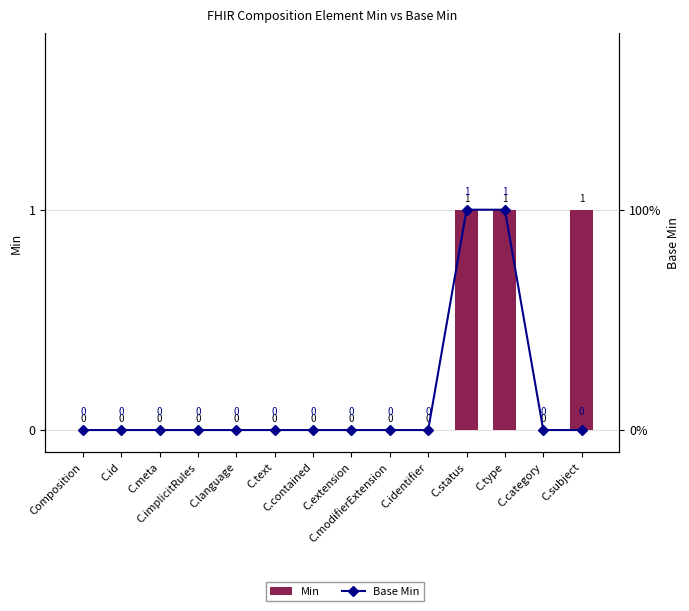

How many categories are shown in the chart?

14